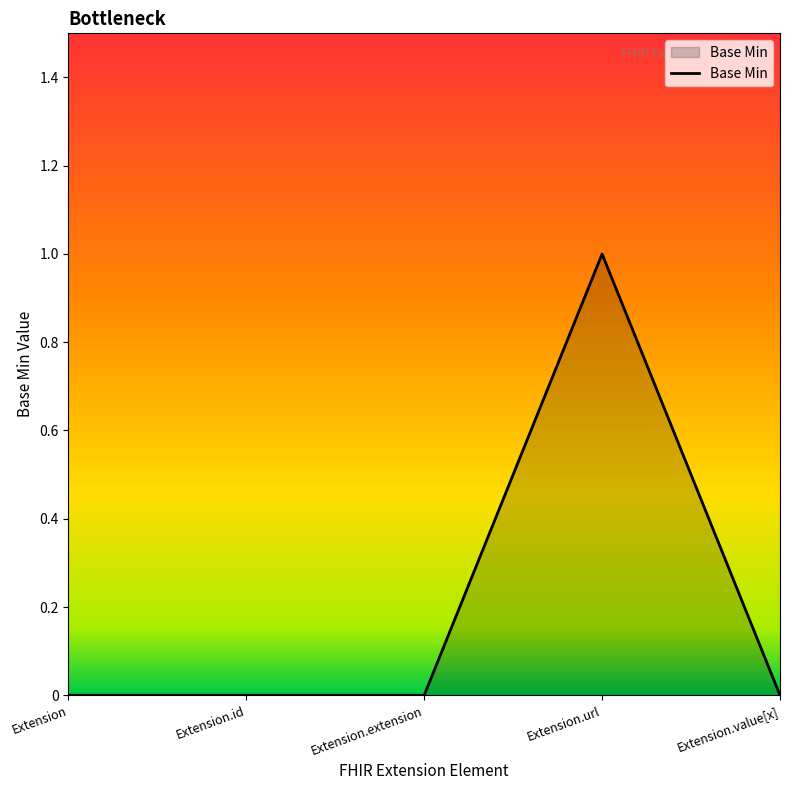

Is it true that the value at Extension.extension is 0?

True